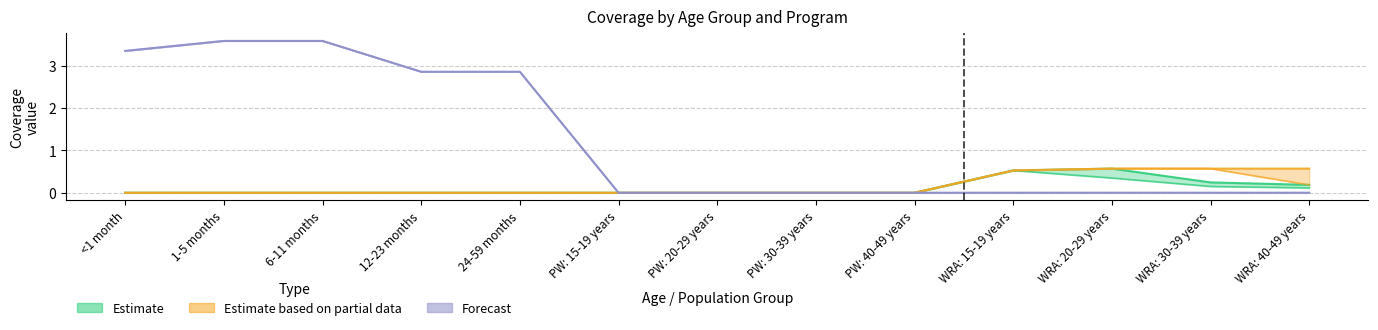

Which label corresponds to the smallest value in the chart?

<1 month